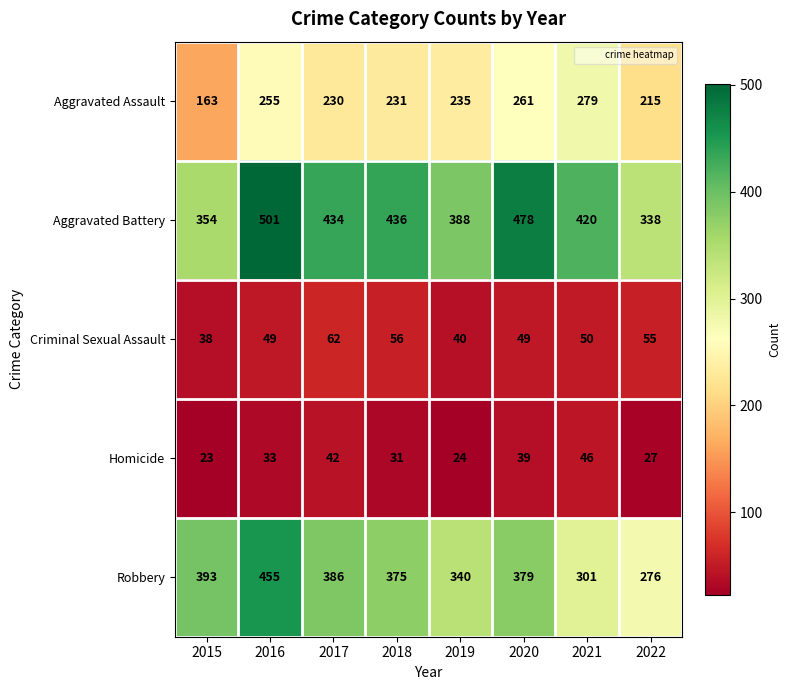

Which series changed the most between 2016 and 2019?

Robbery